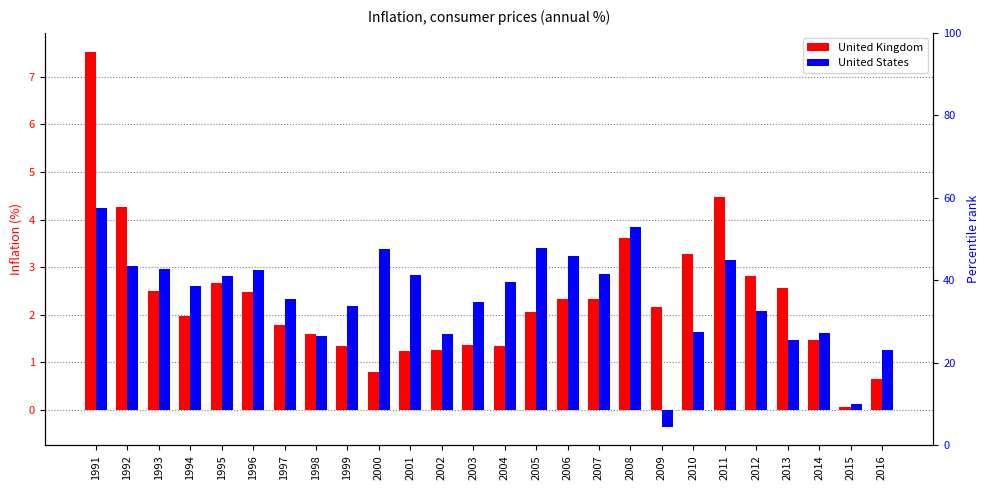

How many groups of bars are there?

26